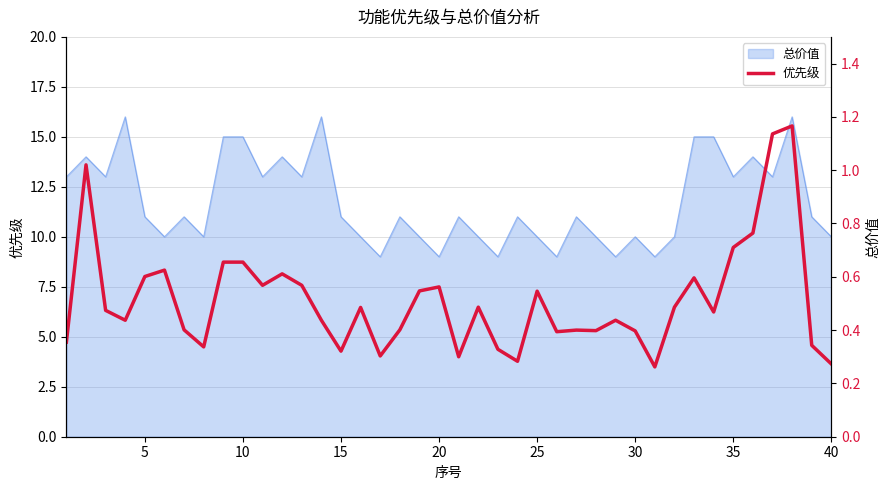

Reading right to left, list all the values displayed in this chart.

0.3	0.3	1.2	1.1	0.8	0.7	0.5	0.6	0.5	0.3	0.4	0.4	0.4	0.4	0.4	0.5	0.3	0.3	0.5	0.3	0.6	0.5	0.4	0.3	0.5	0.3	0.4	0.6	0.6	0.6	0.7	0.7	0.3	0.4	0.6	0.6	0.4	0.5	1.0	0.4